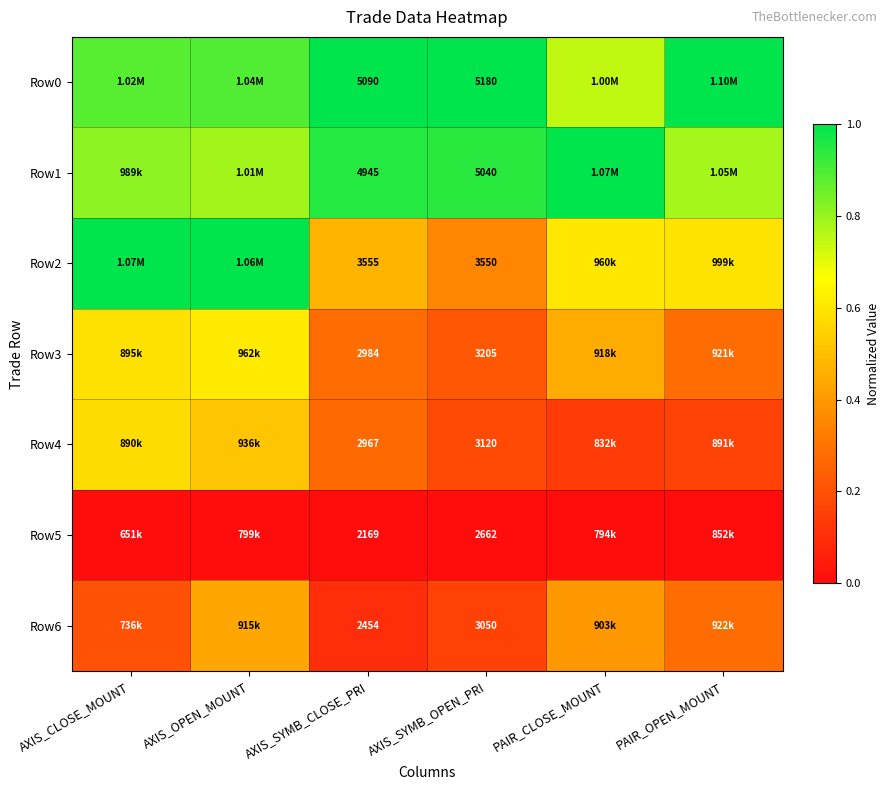

True or false: Row0 has a value of 0.7 at PAIR_CLOSE_MOUNT.

True